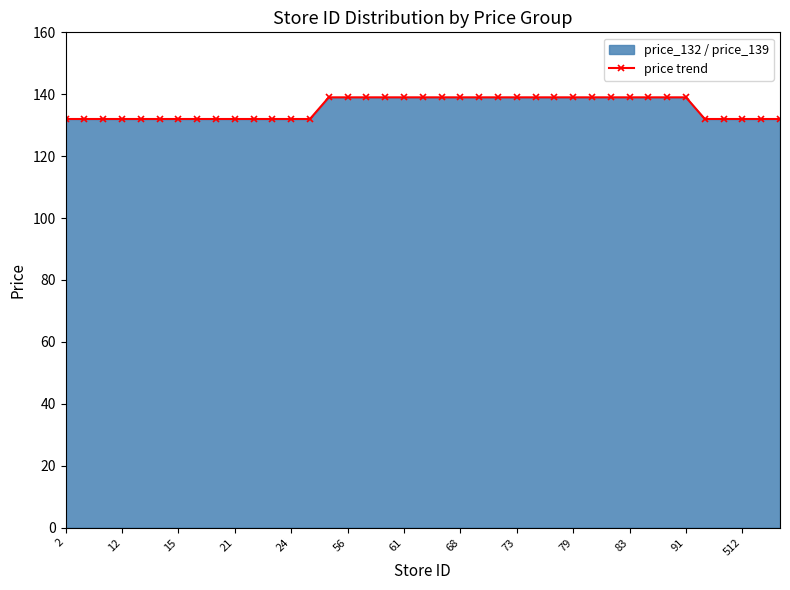

Does the chart have visible grid lines?

No